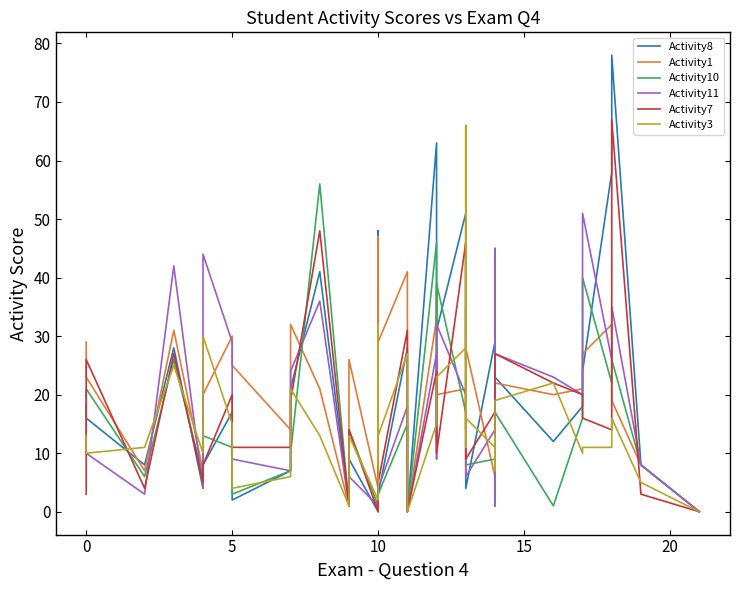

How many values in Activity8 are above zero?

37